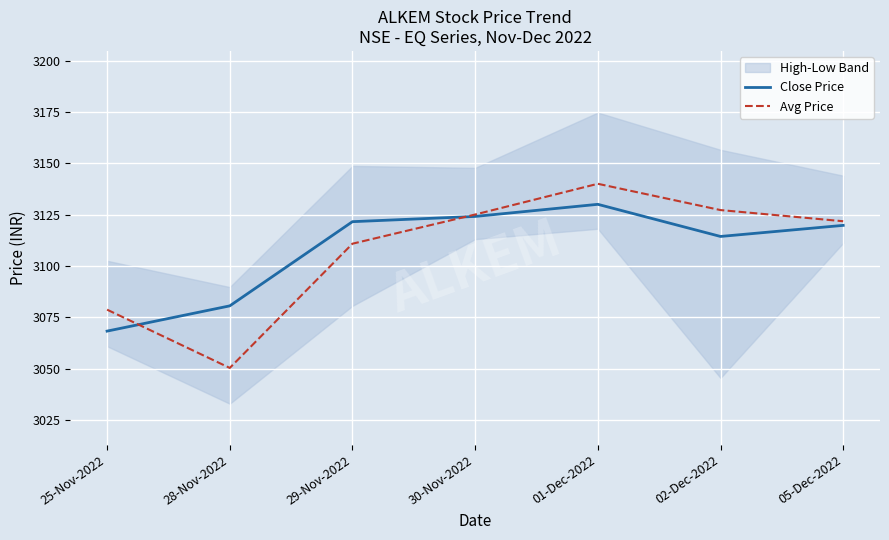

Which category has the lowest value in the Close Price series?

25-Nov-2022